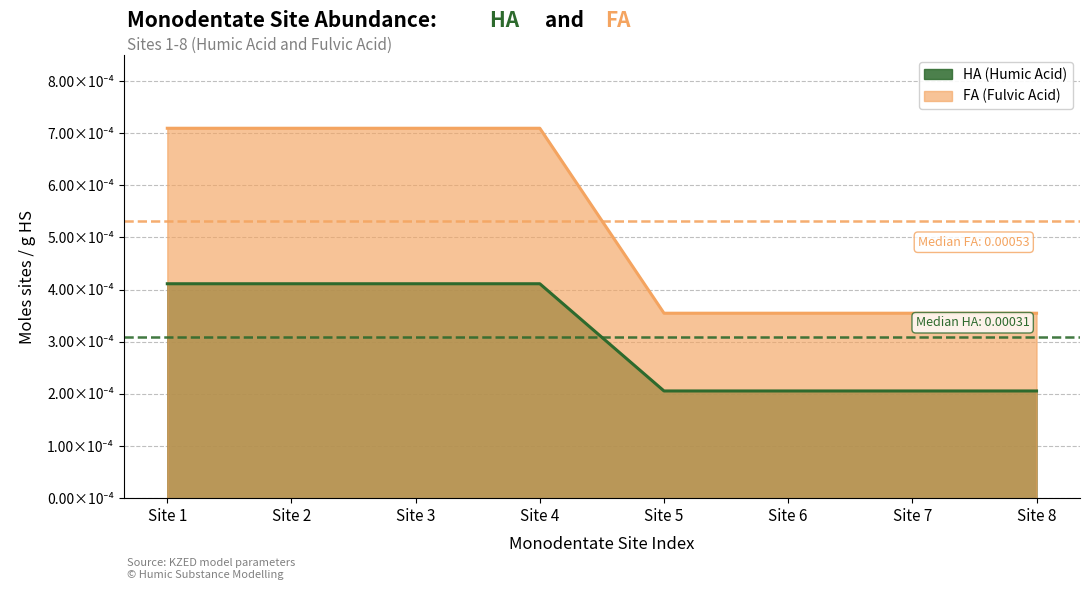

Rank the categories by FA value from lowest to highest.

Site 5, Site 6, Site 7, Site 8, Site 1, Site 2, Site 3, Site 4